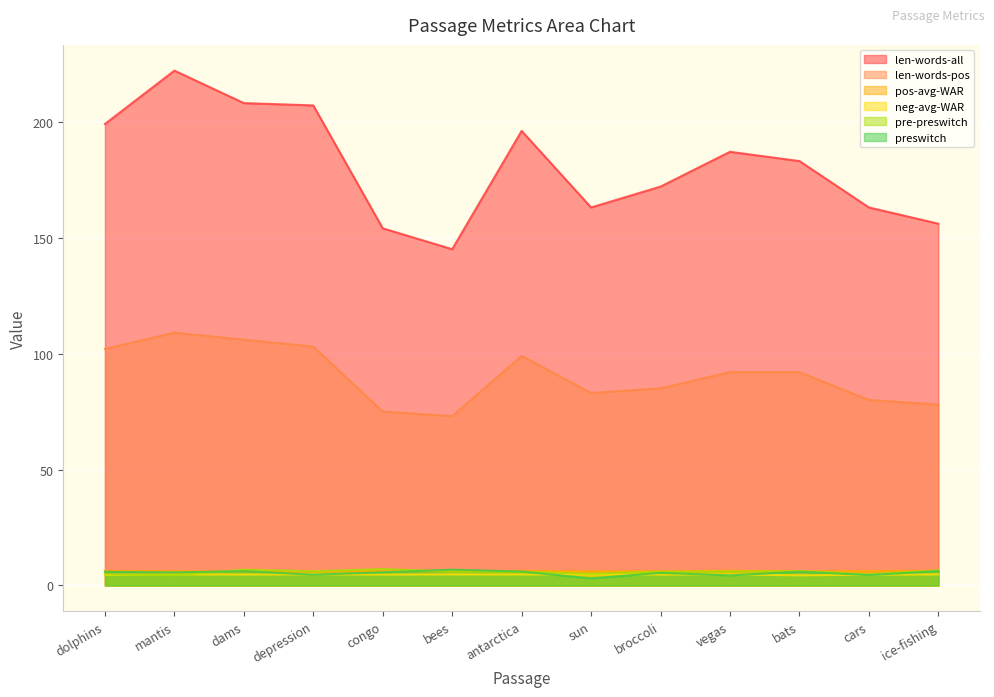

Where is the first local minimum for len-words-pos?

bees